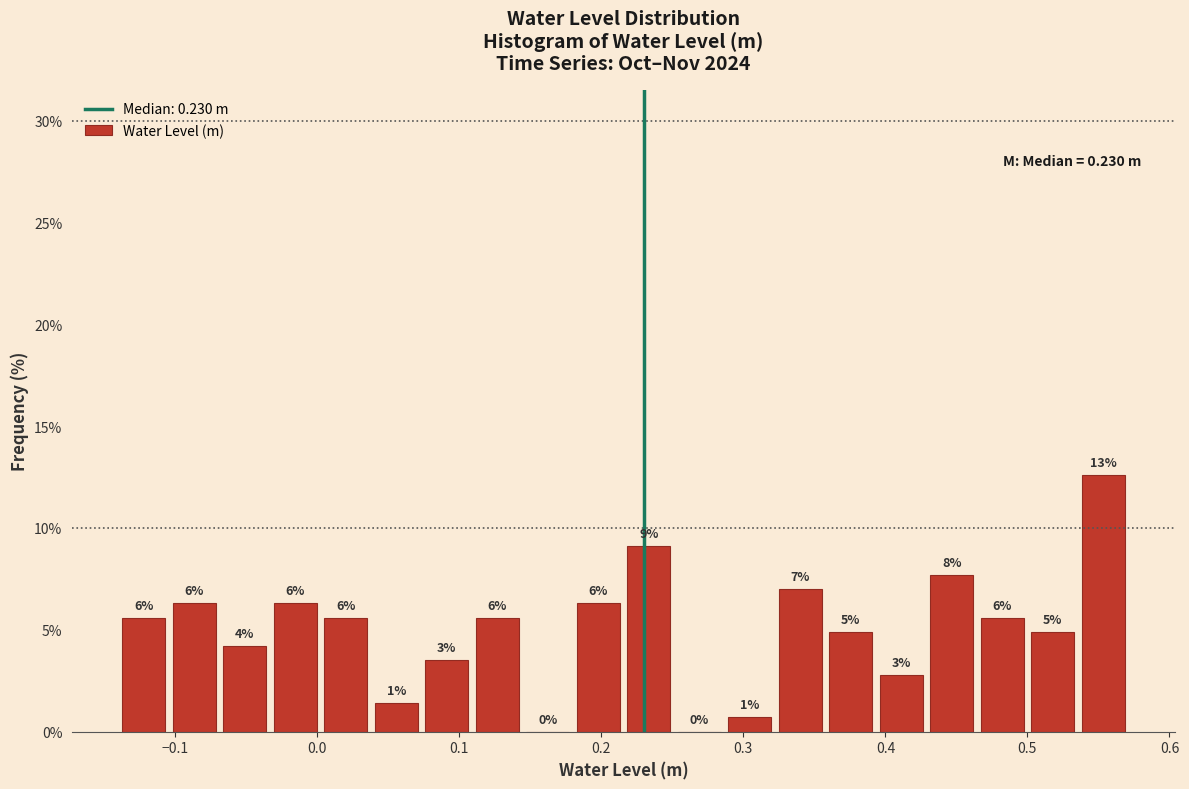

Around what value on the x-axis is the tallest bar? Give the approximate position of its centre, as read against the axis.

0.55